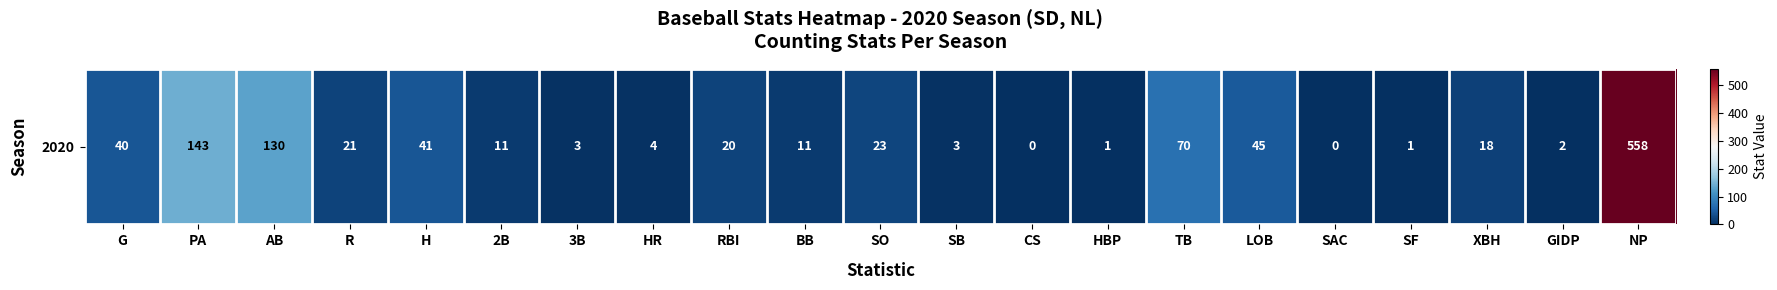

True or false: the data shows 54 at H.

False